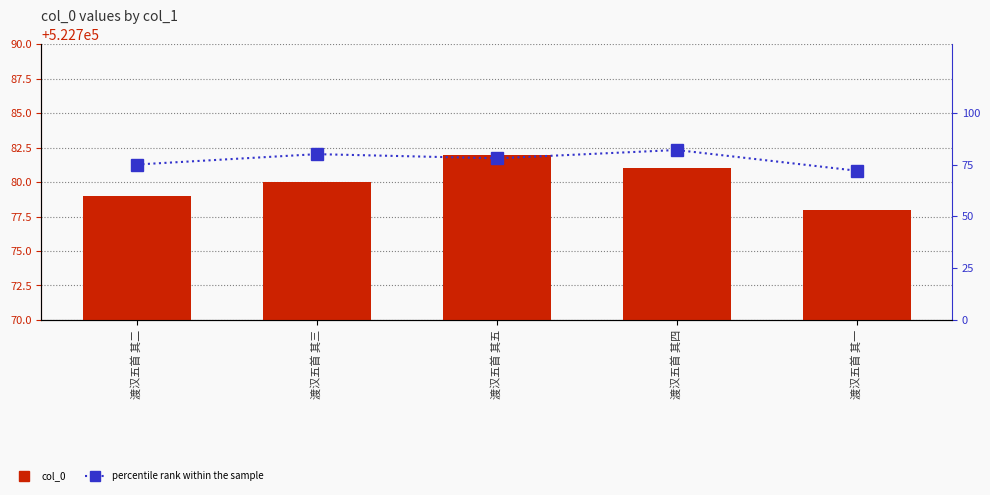

What are all the series names shown in the legend?

col_0, percentile rank within the sample